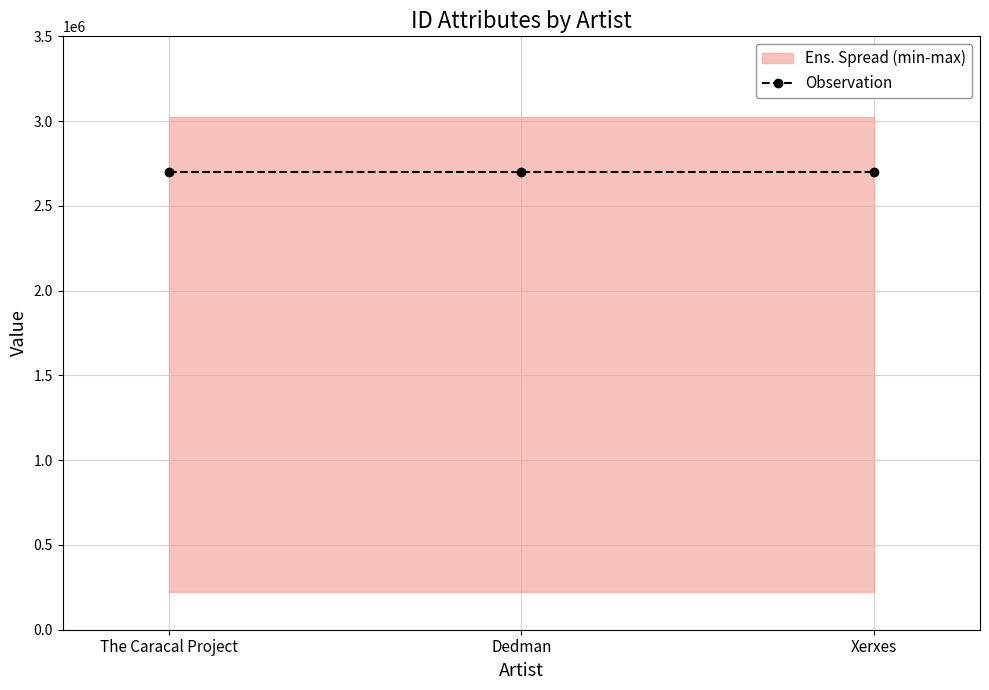

Which label corresponds to the largest value in the chart?

The Caracal Project